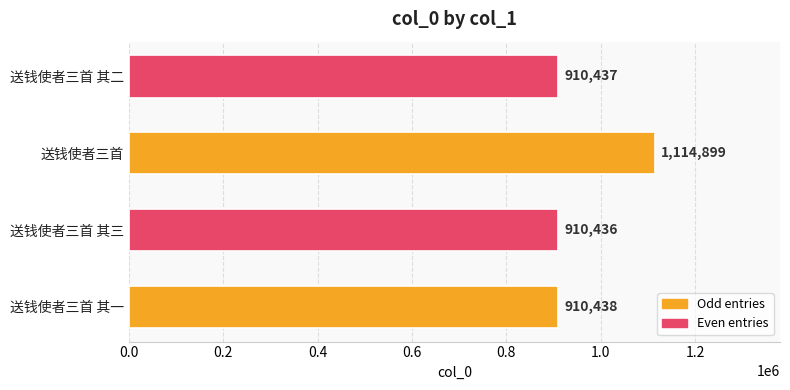

Which label corresponds to the largest value in the chart?

送钱使者三首